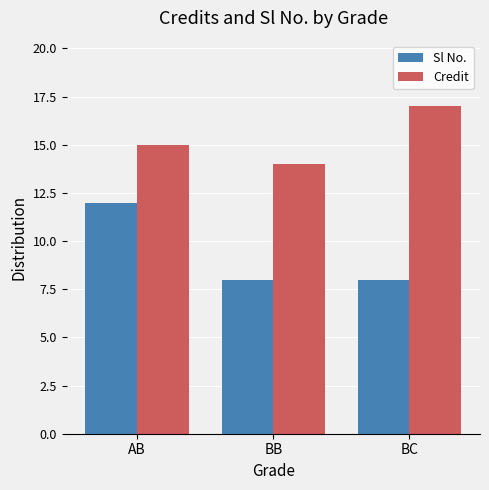

What is the value of the Credit bar at the 3rd from the left?

17